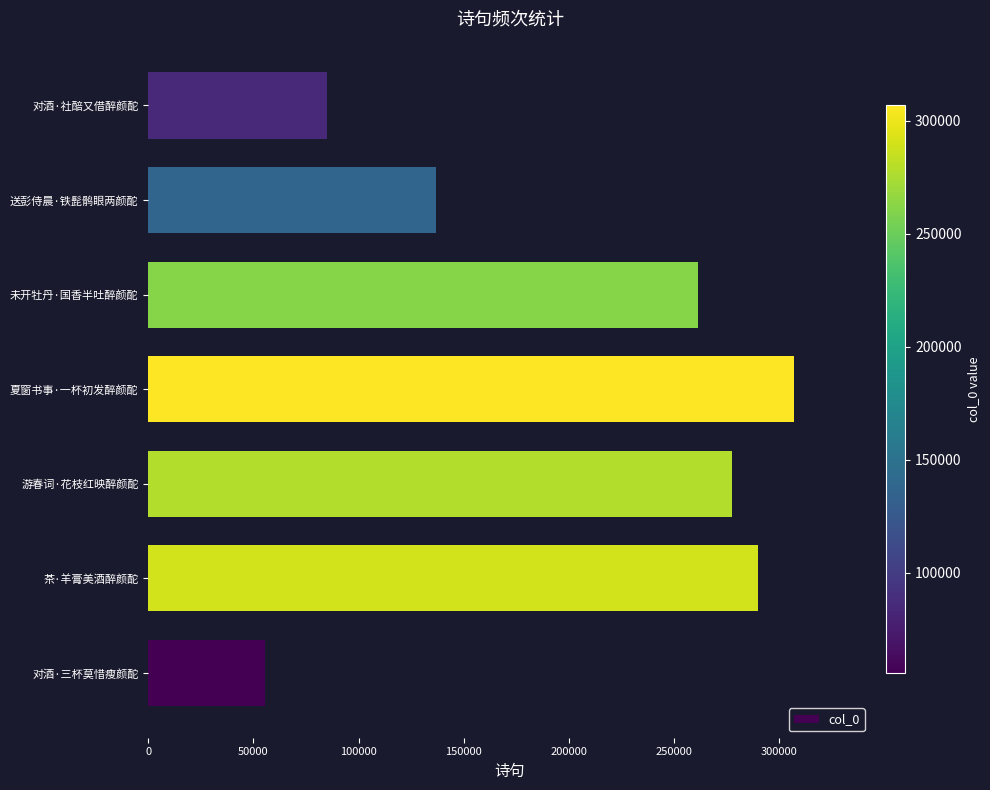

Rank the categories by value from lowest to highest.

对酒·三杯莫惜瘦颜酡, 对酒·社醅又借醉颜酡, 送彭侍晨·铁髭鹘眼两颜酡, 未开牡丹·国香半吐醉颜酡, 游春词·花枝红映醉颜酡, 茶·羊膏美酒醉颜酡, 夏窗书事·一杯初发醉颜酡